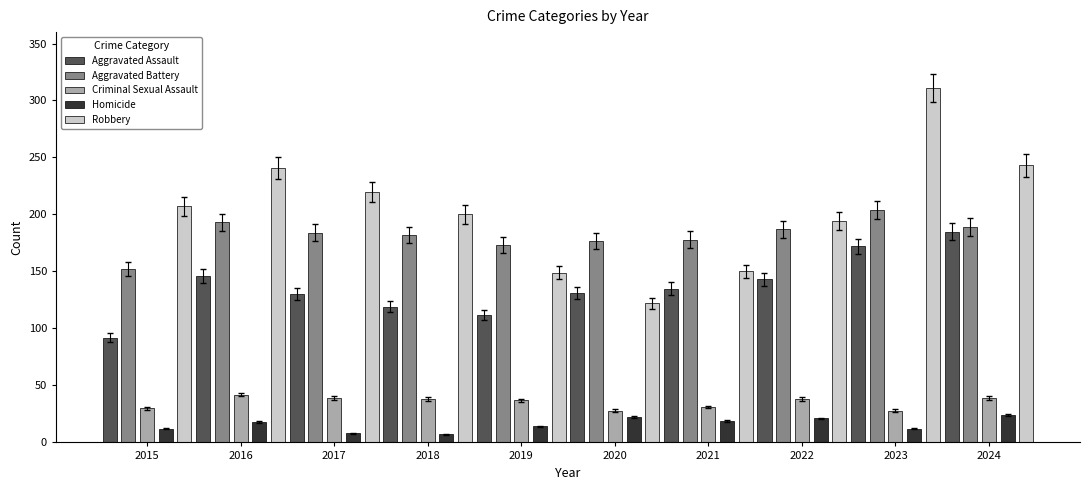

The Aggravated Assault series shows 128 at 2015. True or false?

False